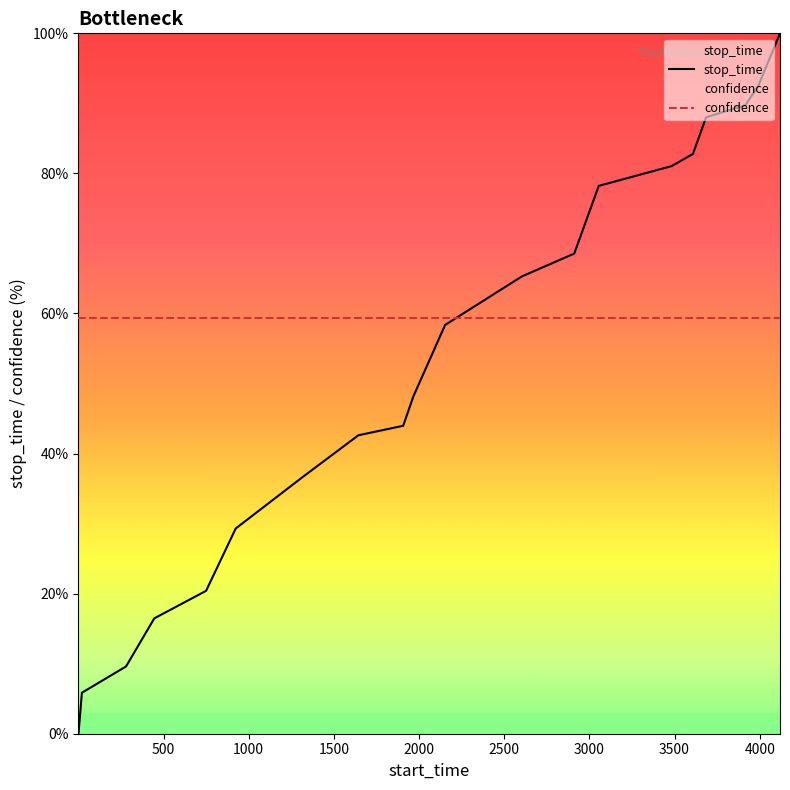

Rank the series by their average value, from lowest to highest.

stop_time, confidence